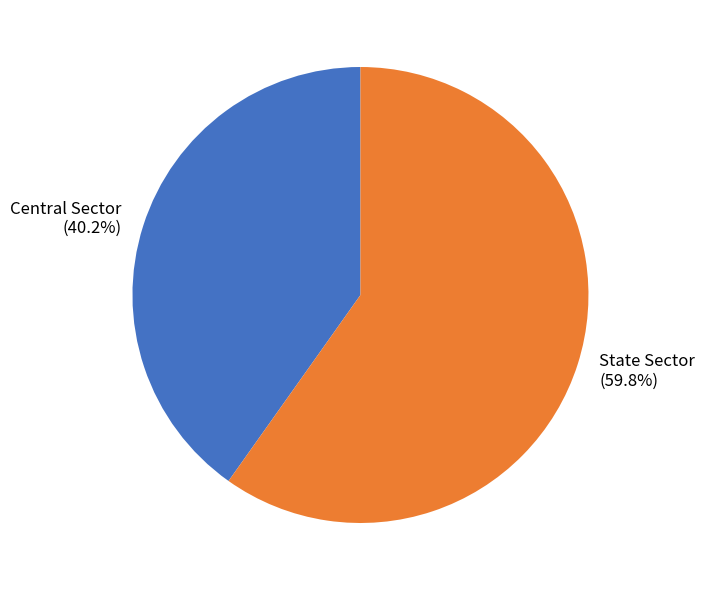

To the nearest percent, what is the difference between the Central Sector and State Sector slice percentages?

20%